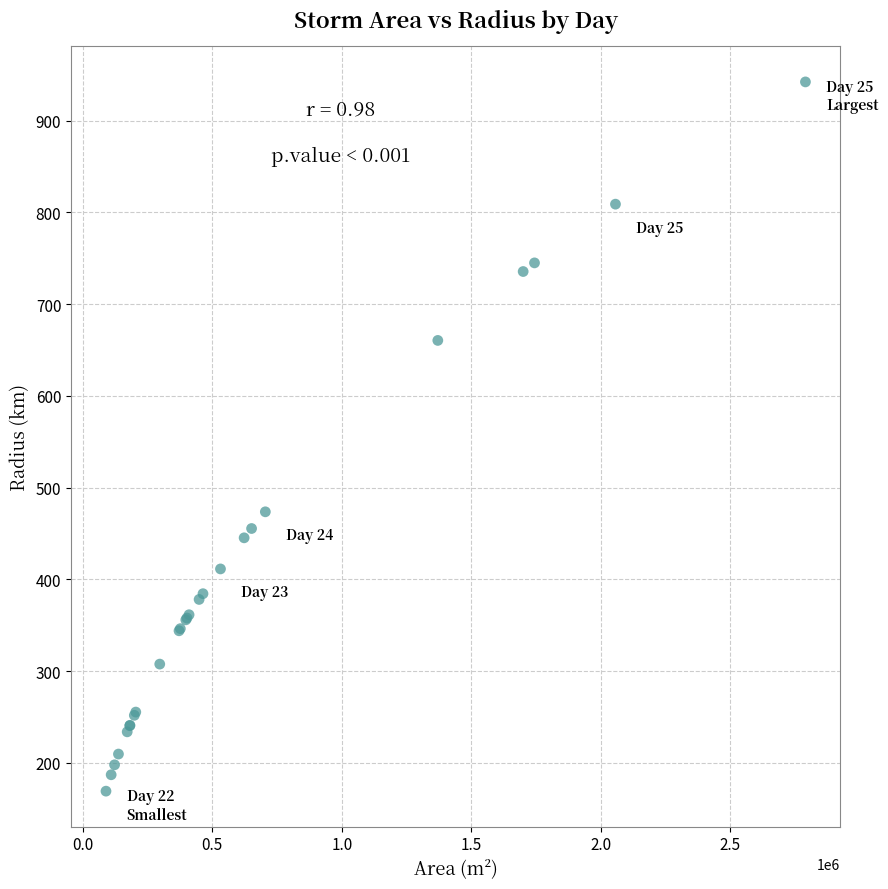

What Y value in the scatter plot is closest to 555?

473.7